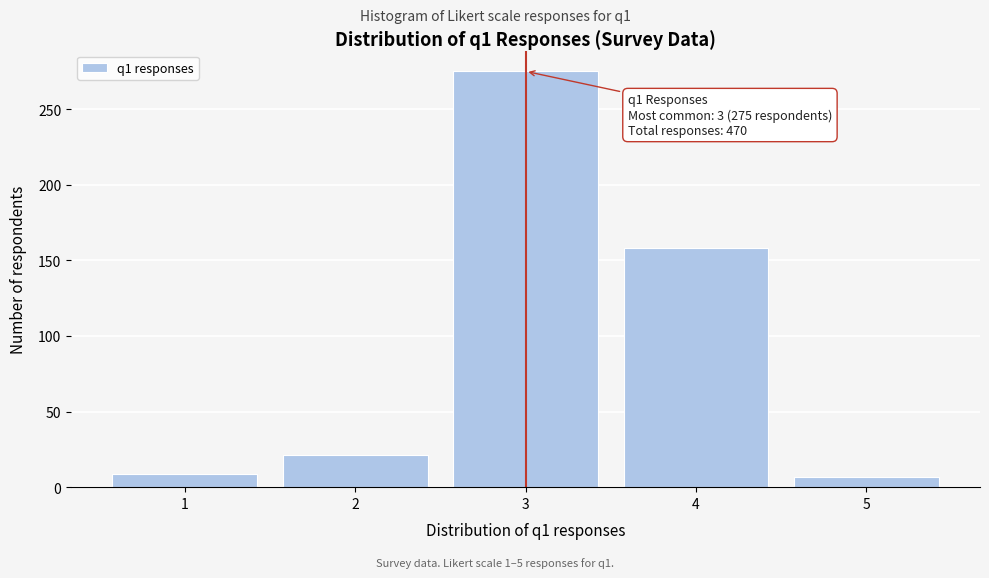

Which range on the x-axis has the tallest bar?

2.5 to 3.5